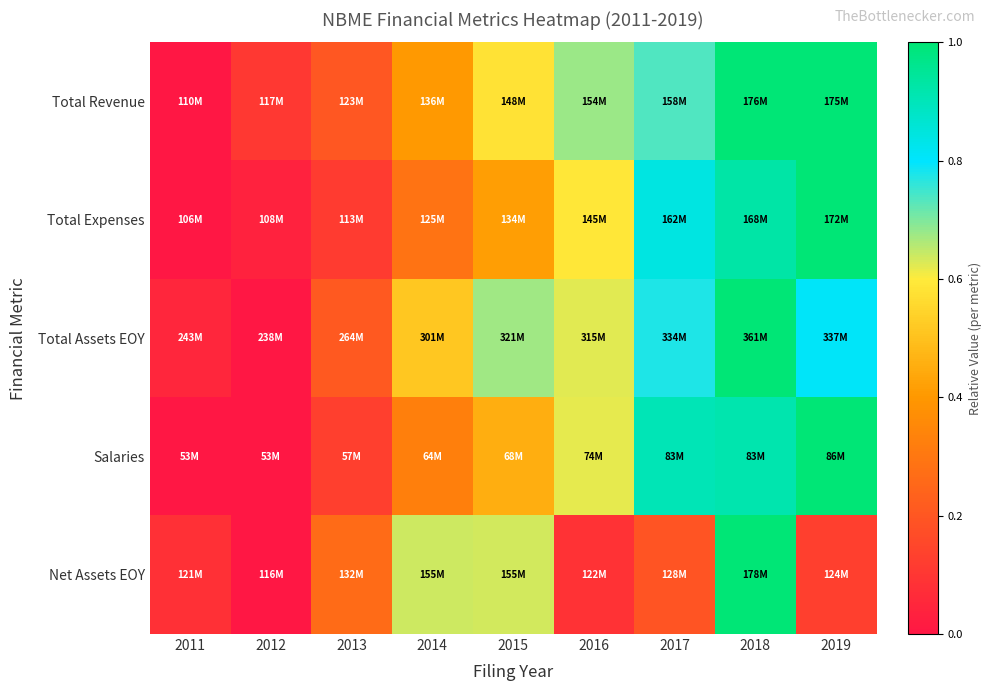

What is the difference between the highest and lowest values at 2017?

0.7